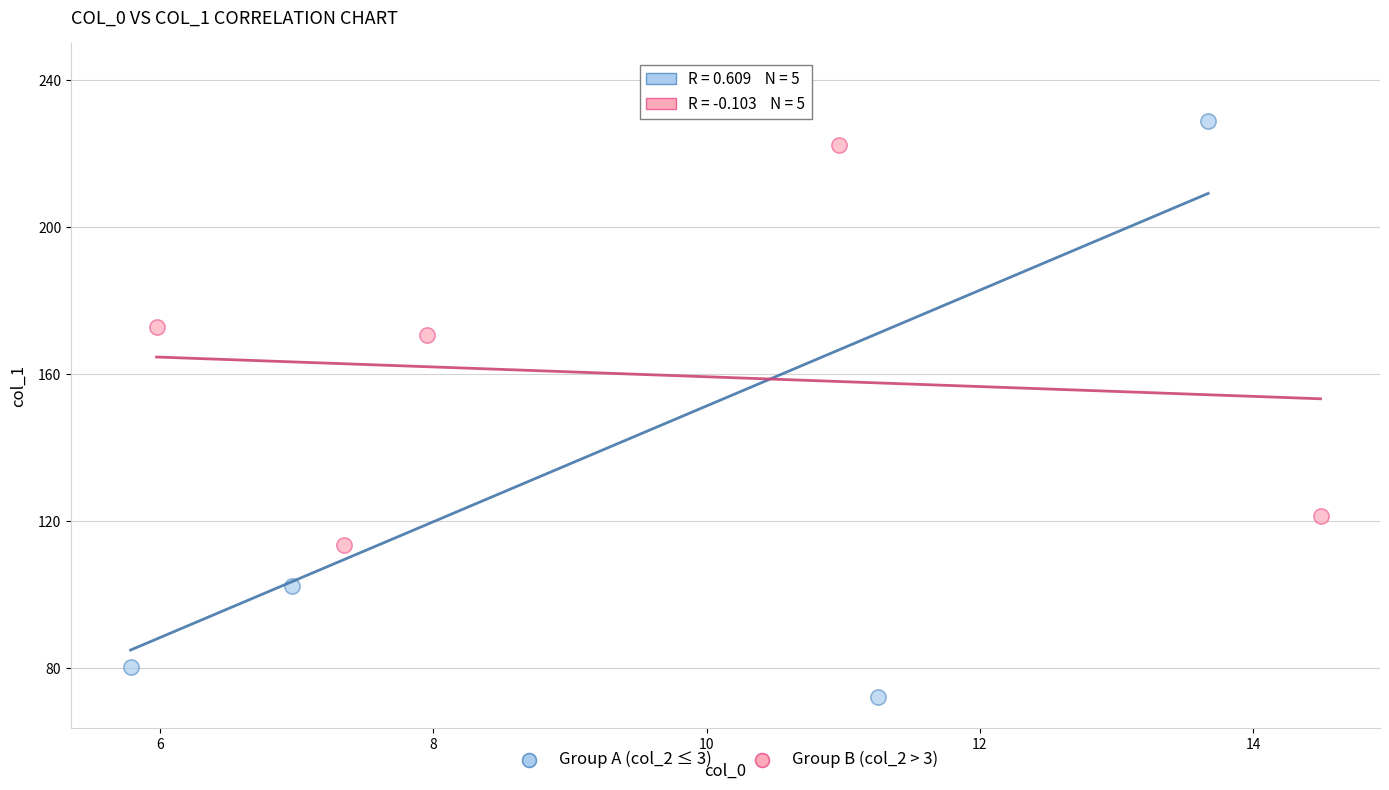

Which series has the widest spread of Y values?

Group A (col_2 ≤ 3)